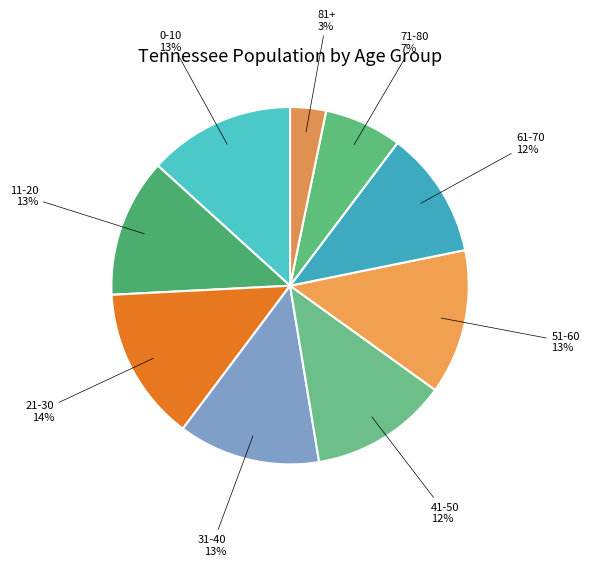

Is the sum of 0-10 and 21-30 greater than half?

No